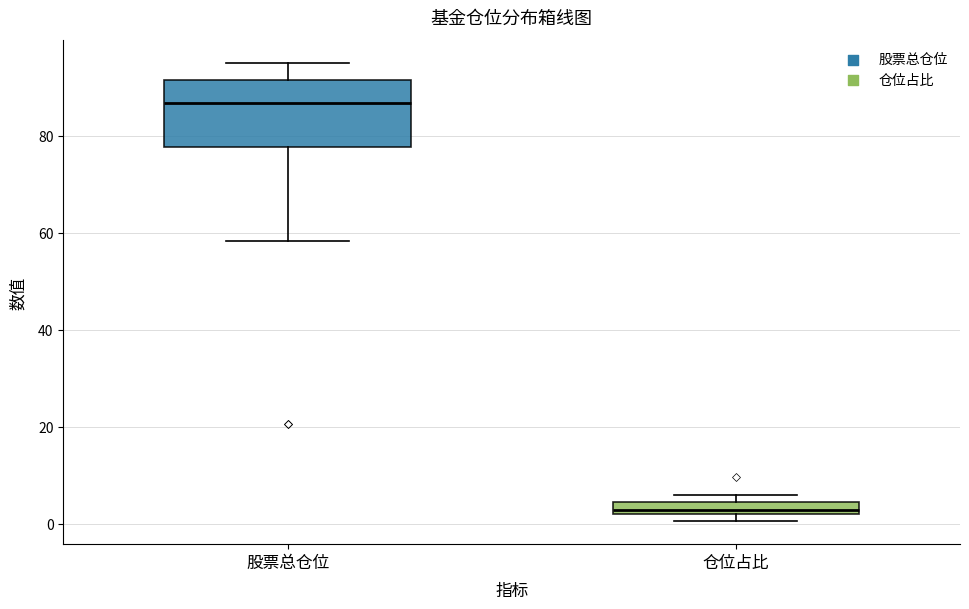

Which box has the lowest median line?

仓位占比